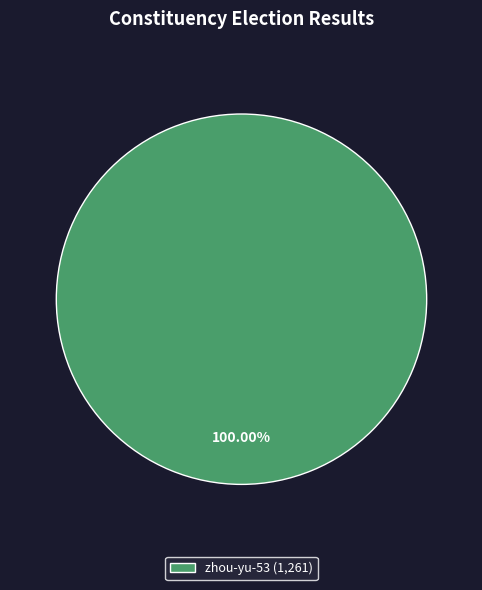

Rank the categories by value from highest to lowest.

zhou-yu-53 (1,261)